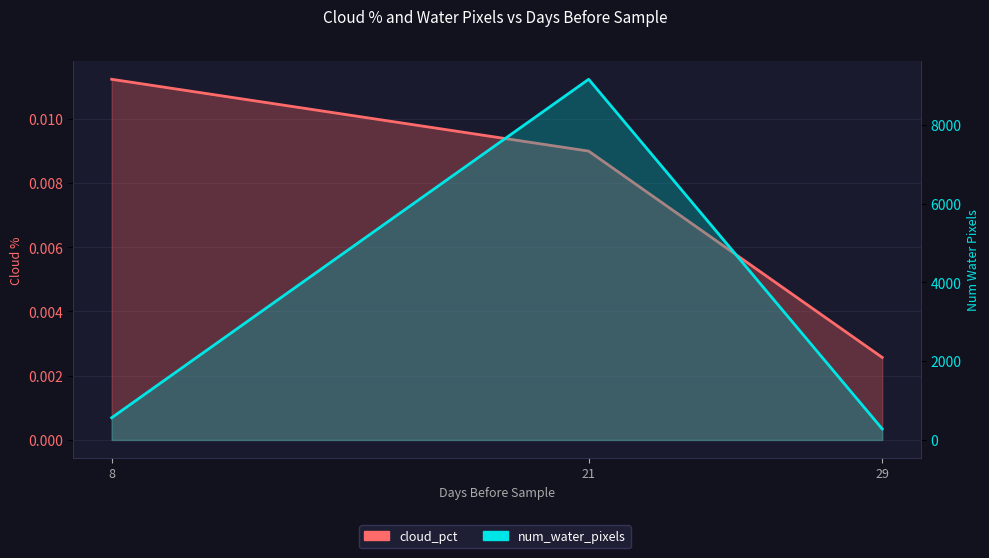

How many lines are shown in the chart?

2